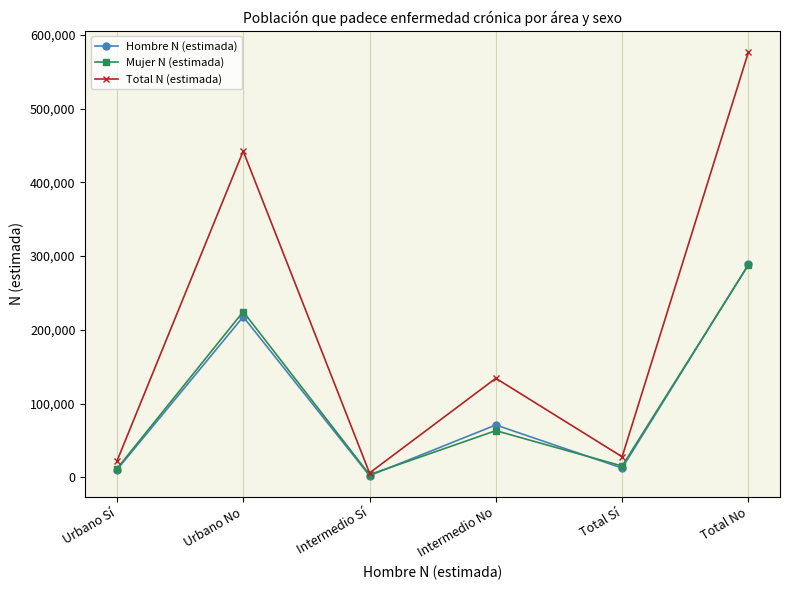

Is it true that Mujer N (estimada) equals 22441 at Intermedio No?

False